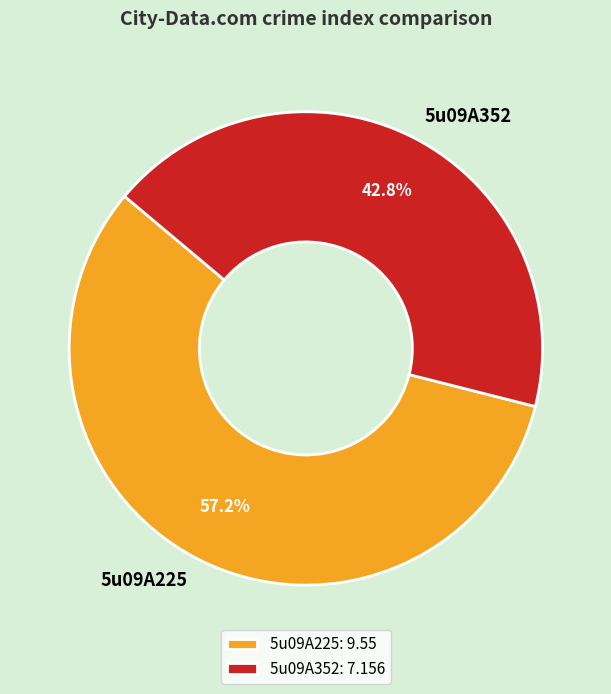

Which category has the biggest portion of the pie?

5u09A225